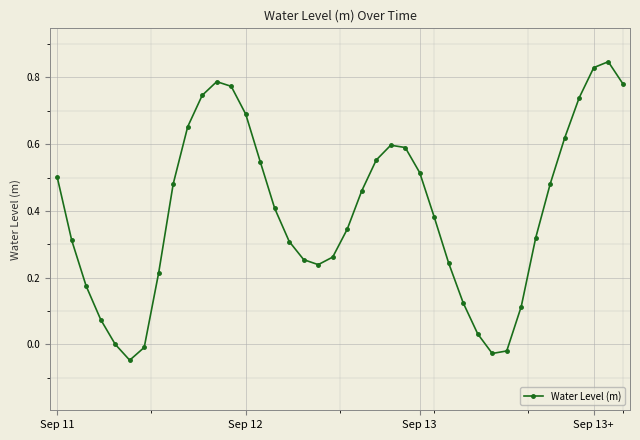

True or false: there are more than 0 points higher than both neighbors.

True